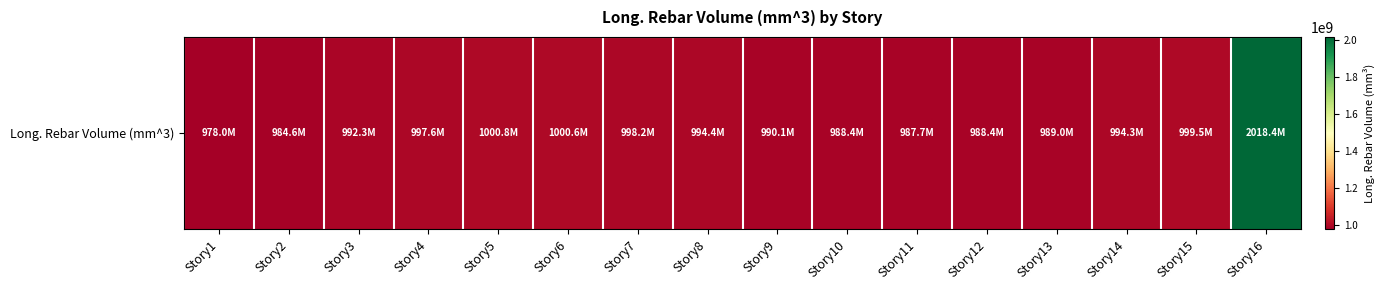

What is the sum of the values at Story10 and Story16?

3006839669.0